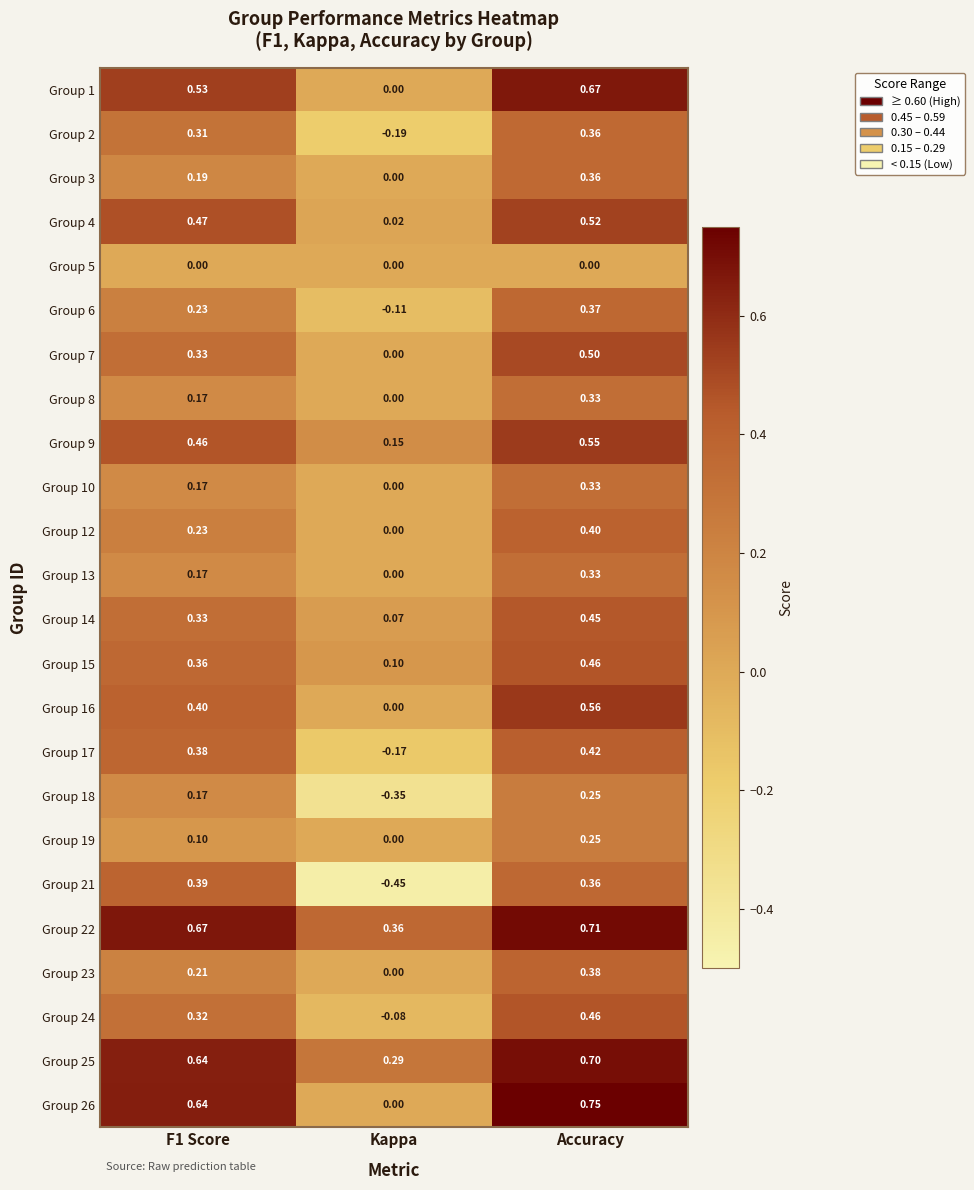

Is the value of Group 3 at Kappa greater than the value of Group 17 at Kappa?

Yes